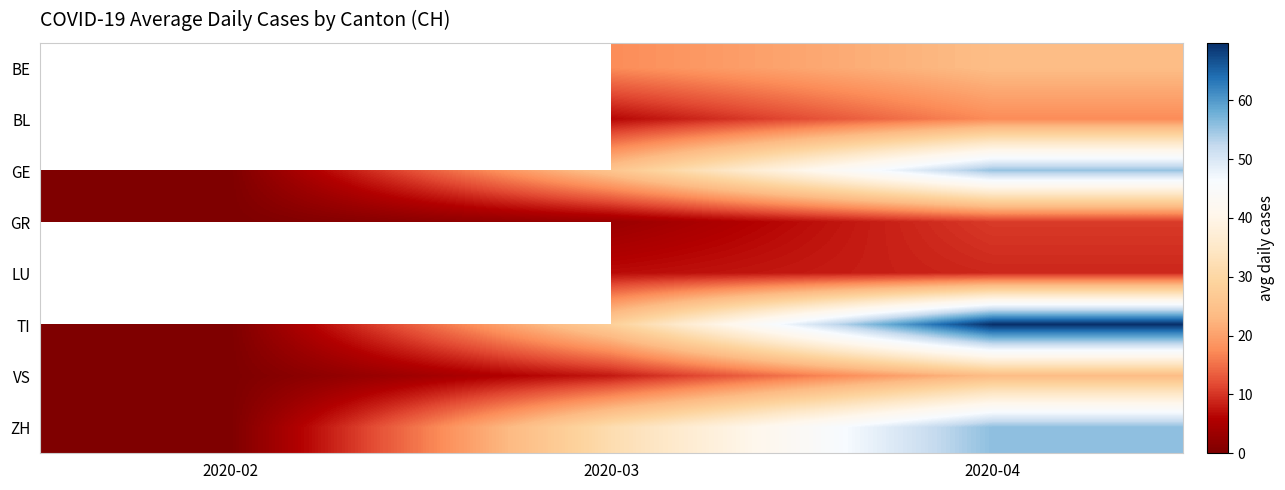

At which label does VS first exceed 7?

2020-03